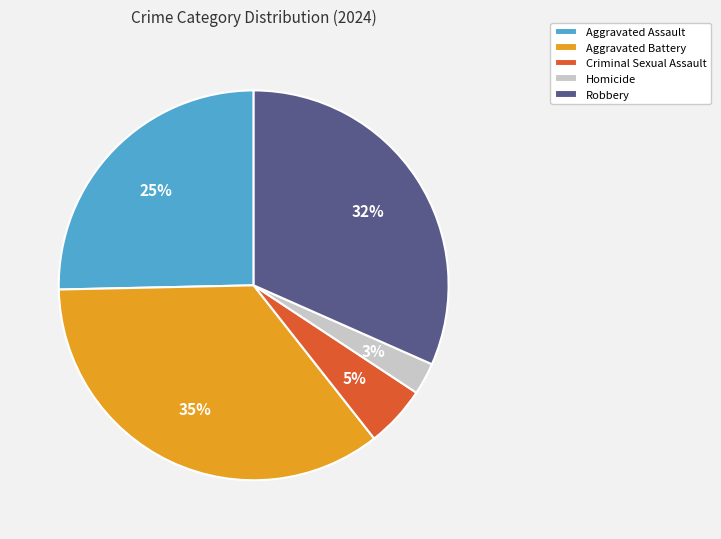

Is the sum of Criminal Sexual Assault and Aggravated Battery greater than half?

No